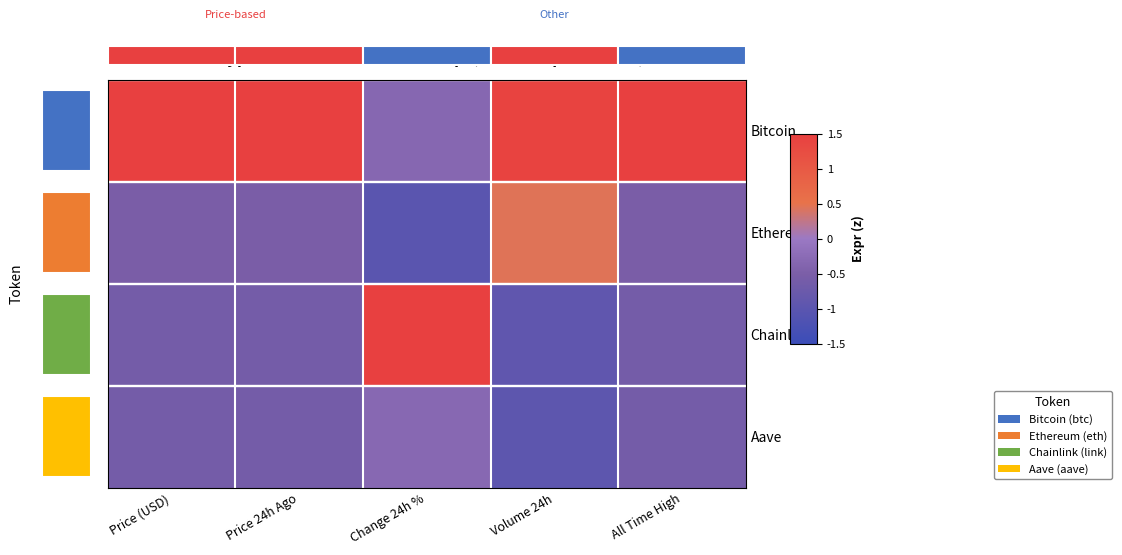

Which series has the largest total across all categories?

Bitcoin